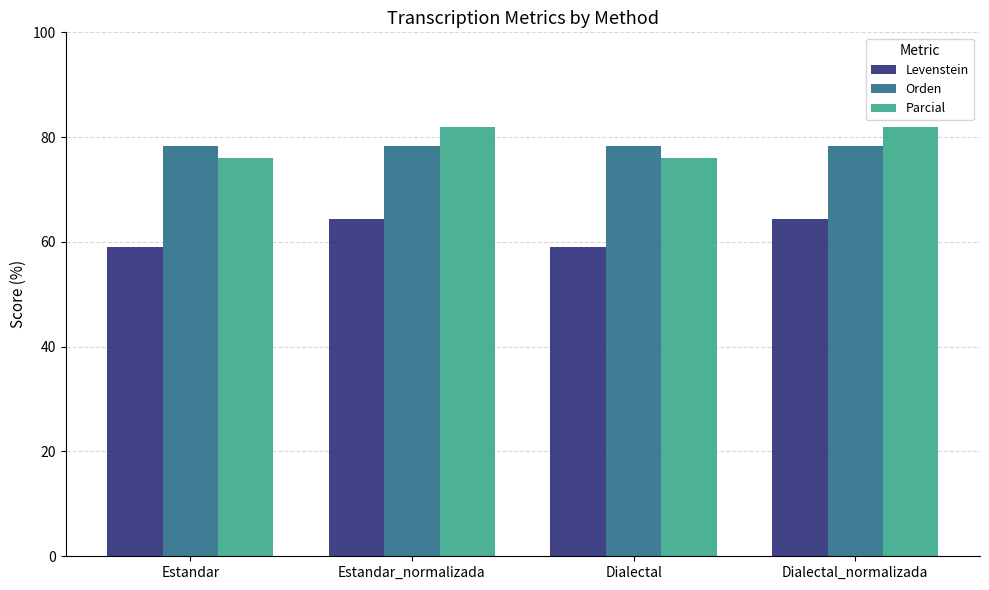

Read the Levenstein value at Estandar_normalizada.

64.4